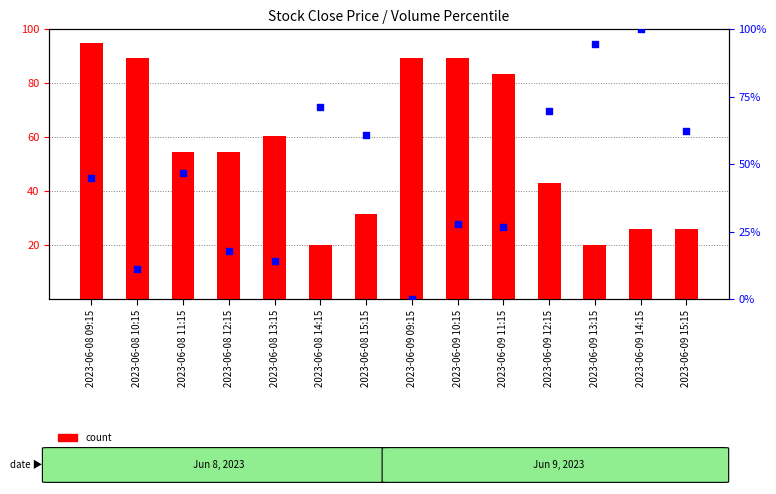

At how many categories does at least one series exceed 85?

6